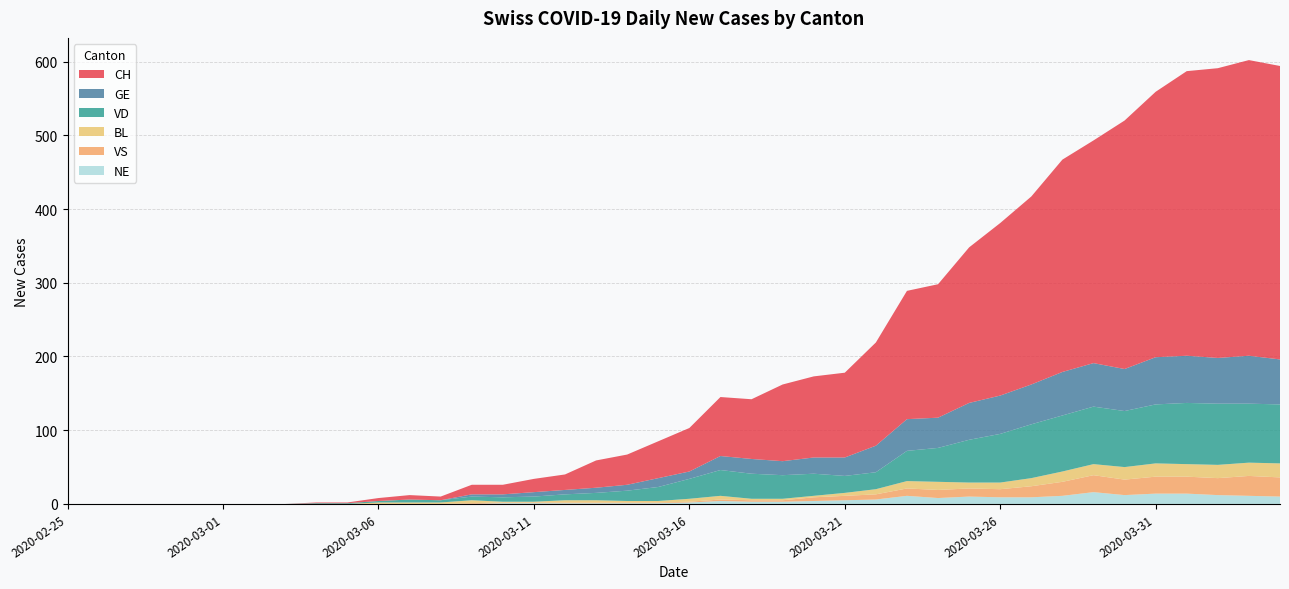

Reading left to right, list all the values displayed in this chart.

CH: 2020-02-25=0	2020-02-26=0	2020-02-27=0	2020-02-28=0	2020-02-29=0	2020-03-01=0	2020-03-02=0	2020-03-03=0	2020-03-04=1	2020-03-05=1	2020-03-06=4	2020-03-07=6	2020-03-08=5	2020-03-09=13	2020-03-10=13	2020-03-11=18	2020-03-12=21	2020-03-13=37	2020-03-14=41	2020-03-15=50	2020-03-16=59	2020-03-17=80	2020-03-18=81	2020-03-19=104	2020-03-20=110	2020-03-21=115	2020-03-22=140	2020-03-23=174	2020-03-24=181	2020-03-25=211	2020-03-26=234	2020-03-27=255	2020-03-28=288	2020-03-29=302	2020-03-30=337	2020-03-31=360	2020-04-01=386	2020-04-02=393	2020-04-03=401	2020-04-04=398
GE: 2020-02-25=0	2020-02-26=0	2020-02-27=0	2020-02-28=0	2020-02-29=0	2020-03-01=0	2020-03-02=0	2020-03-03=0	2020-03-04=0	2020-03-05=0	2020-03-06=0	2020-03-07=0	2020-03-08=0	2020-03-09=3	2020-03-10=4	2020-03-11=6	2020-03-12=6	2020-03-13=7	2020-03-14=8	2020-03-15=12	2020-03-16=10	2020-03-17=19	2020-03-18=20	2020-03-19=19	2020-03-20=22	2020-03-21=25	2020-03-22=36	2020-03-23=43	2020-03-24=41	2020-03-25=50	2020-03-26=52	2020-03-27=54	2020-03-28=59	2020-03-29=59	2020-03-30=57	2020-03-31=64	2020-04-01=64	2020-04-02=62	2020-04-03=65	2020-04-04=61
VD: 2020-02-25=0	2020-02-26=0	2020-02-27=0	2020-02-28=0	2020-02-29=0	2020-03-01=0	2020-03-02=0	2020-03-03=0	2020-03-04=1	2020-03-05=1	2020-03-06=2	2020-03-07=4	2020-03-08=3	2020-03-09=5	2020-03-10=6	2020-03-11=7	2020-03-12=8	2020-03-13=10	2020-03-14=14	2020-03-15=19	2020-03-16=27	2020-03-17=35	2020-03-18=34	2020-03-19=32	2020-03-20=30	2020-03-21=23	2020-03-22=23	2020-03-23=41	2020-03-24=46	2020-03-25=58	2020-03-26=66	2020-03-27=73	2020-03-28=76	2020-03-29=78	2020-03-30=76	2020-03-31=80	2020-04-01=83	2020-04-02=83	2020-04-03=80	2020-04-04=80
BL: 2020-02-25=0	2020-02-26=0	2020-02-27=0	2020-02-28=0	2020-02-29=0	2020-03-01=0	2020-03-02=0	2020-03-03=0	2020-03-04=0	2020-03-05=0	2020-03-06=2	2020-03-07=2	2020-03-08=2	2020-03-09=4	2020-03-10=1	2020-03-11=1	2020-03-12=3	2020-03-13=3	2020-03-14=2	2020-03-15=2	2020-03-16=4	2020-03-17=5	2020-03-18=2	2020-03-19=2	2020-03-20=2	2020-03-21=4	2020-03-22=7	2020-03-23=10	2020-03-24=11	2020-03-25=8	2020-03-26=9	2020-03-27=11	2020-03-28=14	2020-03-29=15	2020-03-30=17	2020-03-31=18	2020-04-01=17	2020-04-02=18	2020-04-03=18	2020-04-04=19
VS: 2020-02-25=0	2020-02-26=0	2020-02-27=0	2020-02-28=0	2020-02-29=0	2020-03-01=0	2020-03-02=0	2020-03-03=0	2020-03-04=0	2020-03-05=0	2020-03-06=0	2020-03-07=0	2020-03-08=0	2020-03-09=1	2020-03-10=1	2020-03-11=1	2020-03-12=1	2020-03-13=1	2020-03-14=1	2020-03-15=1	2020-03-16=1	2020-03-17=2	2020-03-18=2	2020-03-19=2	2020-03-20=5	2020-03-21=6	2020-03-22=7	2020-03-23=10	2020-03-24=11	2020-03-25=11	2020-03-26=11	2020-03-27=15	2020-03-28=19	2020-03-29=23	2020-03-30=21	2020-03-31=23	2020-04-01=23	2020-04-02=23	2020-04-03=27	2020-04-04=26
NE: 2020-02-25=0	2020-02-26=0	2020-02-27=0	2020-02-28=0	2020-02-29=0	2020-03-01=0	2020-03-02=0	2020-03-03=0	2020-03-04=0	2020-03-05=0	2020-03-06=0	2020-03-07=0	2020-03-08=0	2020-03-09=0	2020-03-10=1	2020-03-11=1	2020-03-12=1	2020-03-13=1	2020-03-14=1	2020-03-15=1	2020-03-16=2	2020-03-17=4	2020-03-18=3	2020-03-19=3	2020-03-20=4	2020-03-21=5	2020-03-22=6	2020-03-23=11	2020-03-24=8	2020-03-25=10	2020-03-26=9	2020-03-27=9	2020-03-28=11	2020-03-29=16	2020-03-30=12	2020-03-31=14	2020-04-01=14	2020-04-02=12	2020-04-03=11	2020-04-04=10